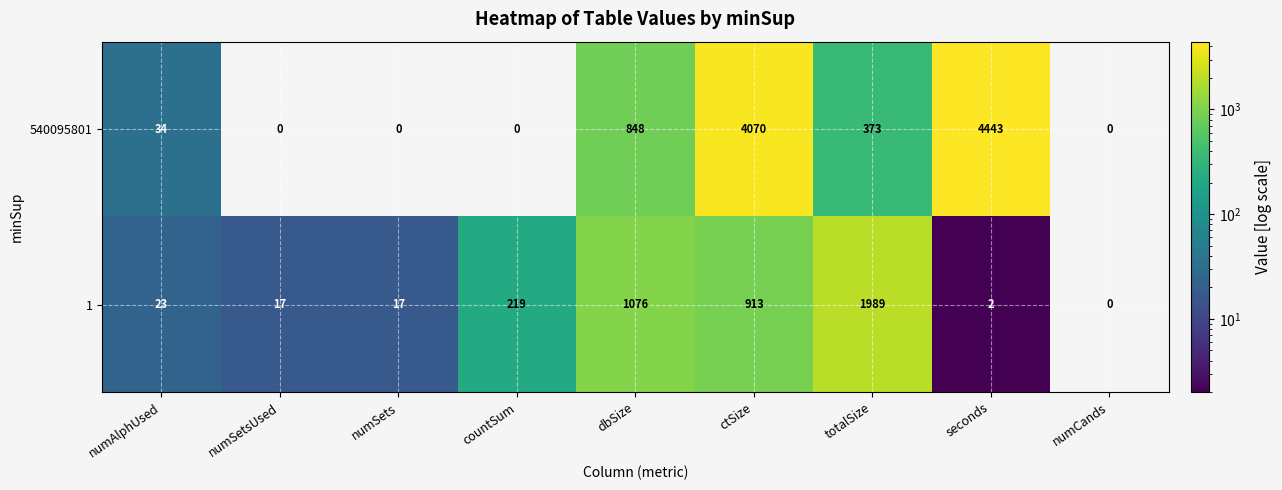

Which category has the lowest value in the 1 series?

numCands